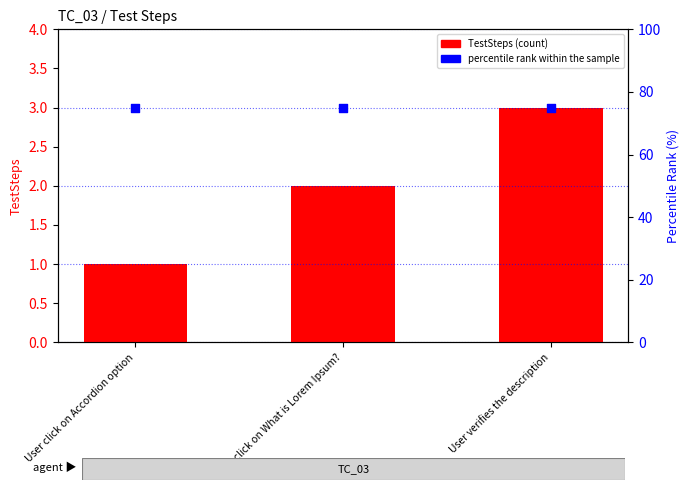

Which series has the largest total across all categories?

percentile rank within the sample